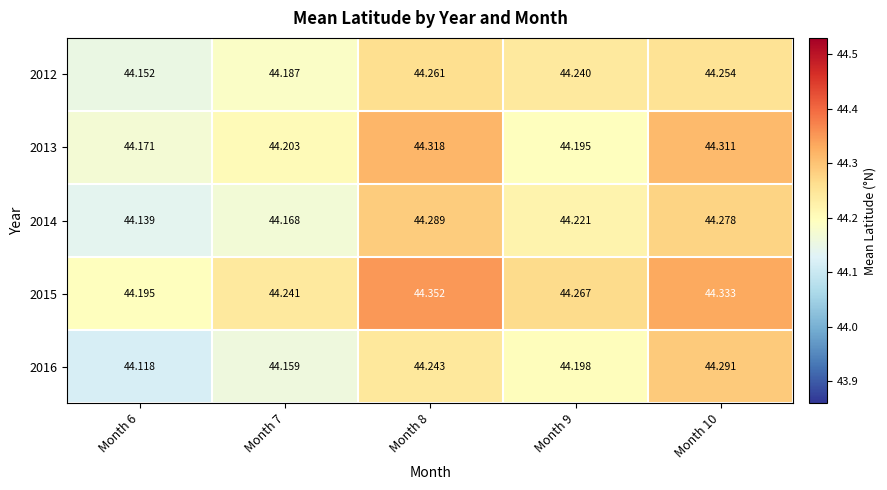

Is the value of 2013 at Month 8 greater than the value of 2015 at Month 7?

Yes